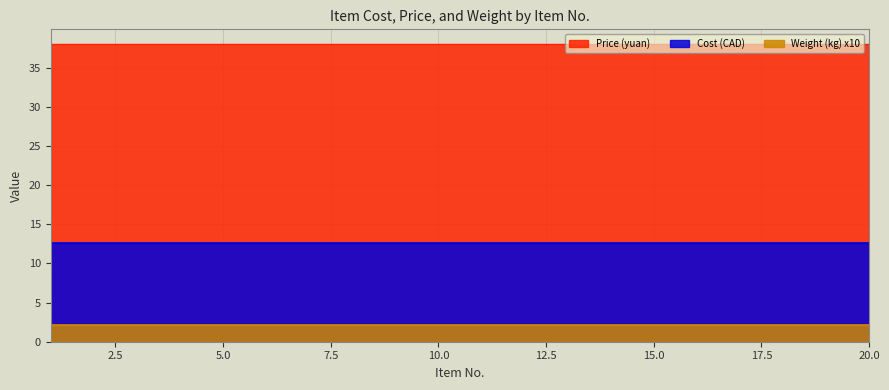

Is it true that Price (yuan) equals 38.0 at 11?

True